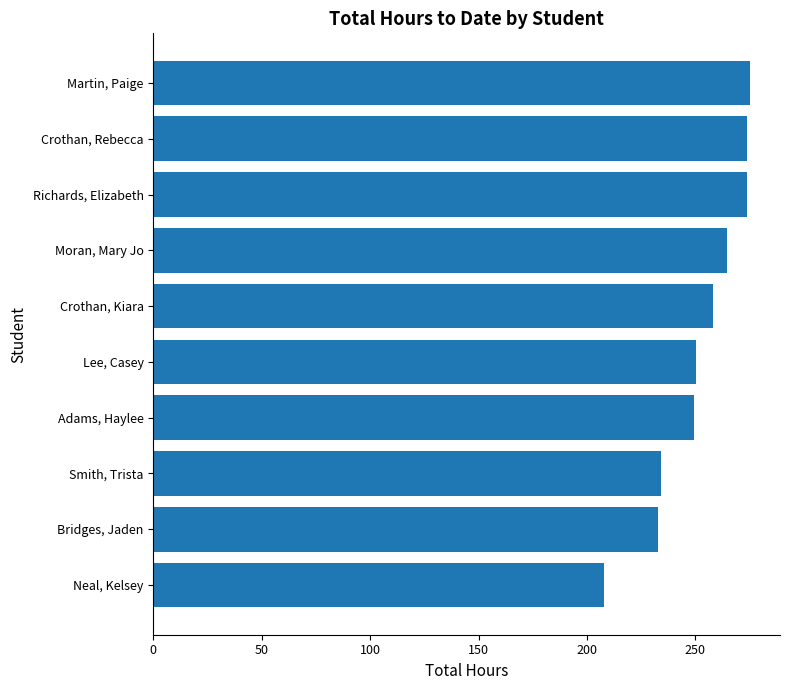

List the labels in order of value, smallest first.

Neal, Kelsey, Bridges, Jaden, Smith, Trista, Adams, Haylee, Lee, Casey, Crothan, Kiara, Moran, Mary Jo, Richards, Elizabeth, Crothan, Rebecca, Martin, Paige